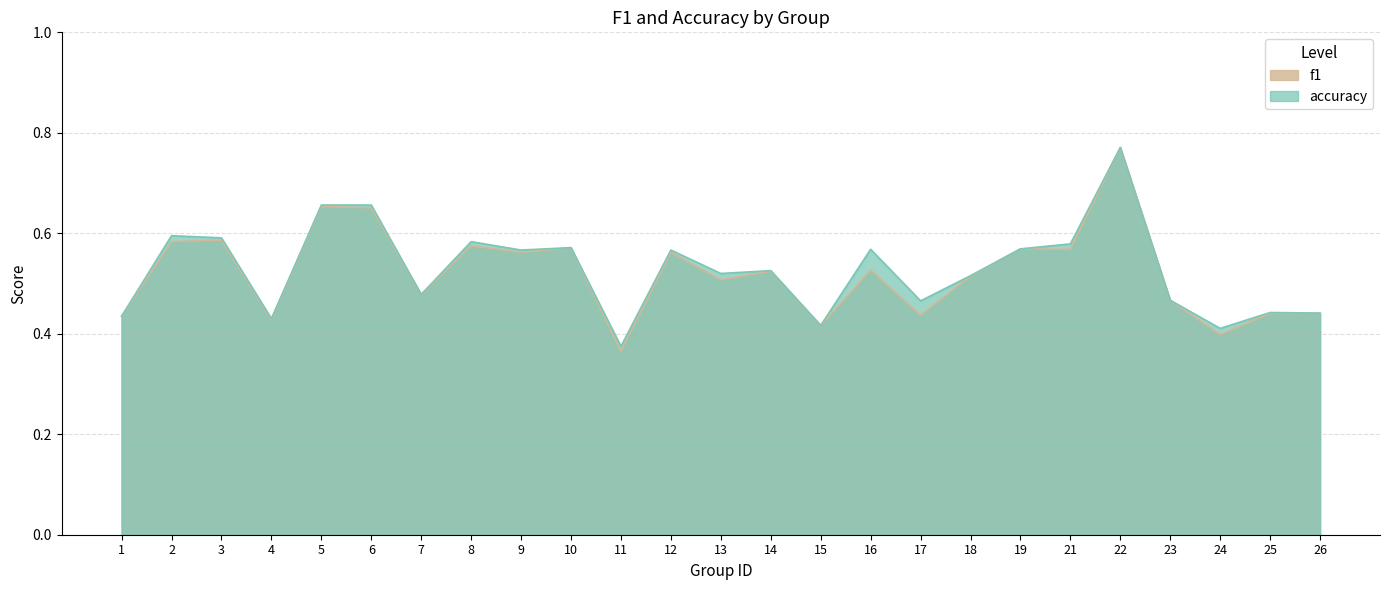

The f1 series shows 0.6 at 8. True or false?

True